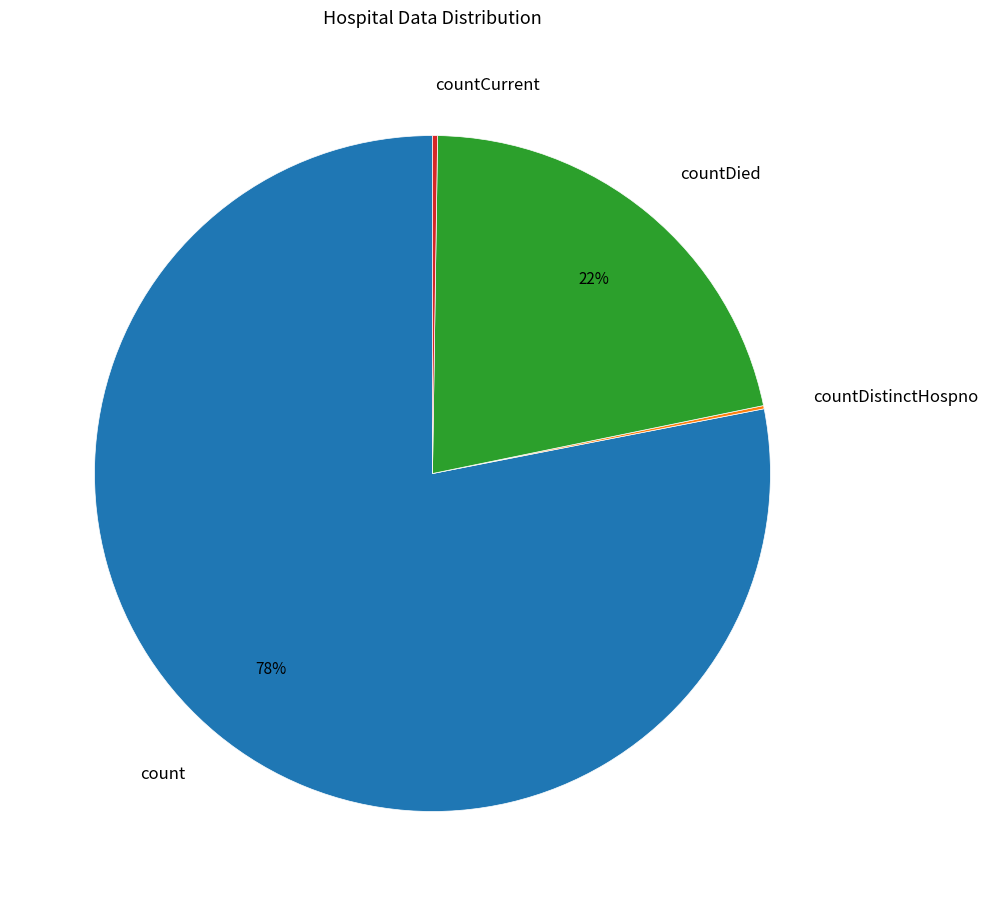

Is there a majority slice in this chart?

Yes